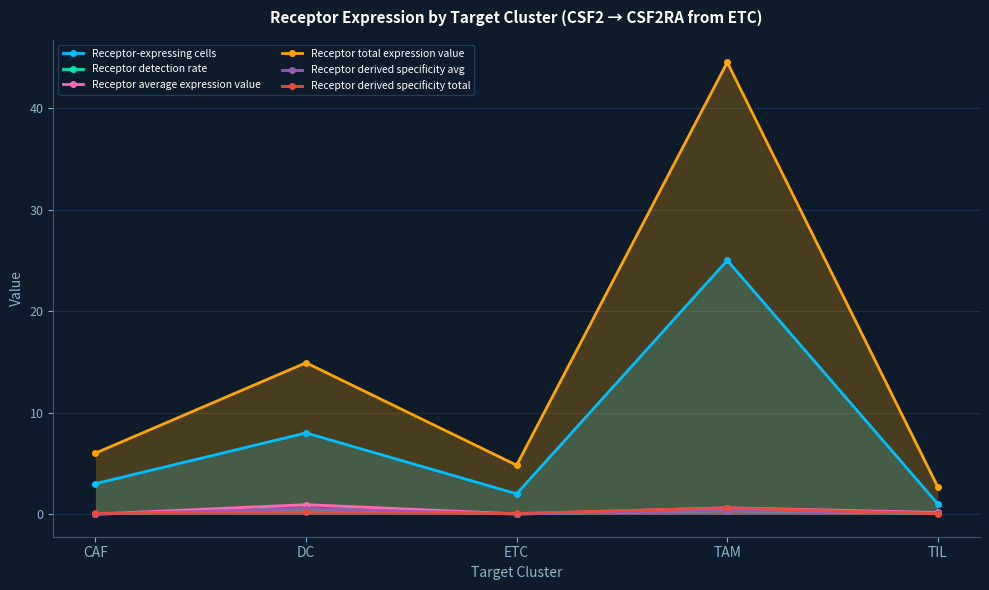

Between ETC and CAF, which is larger?

CAF